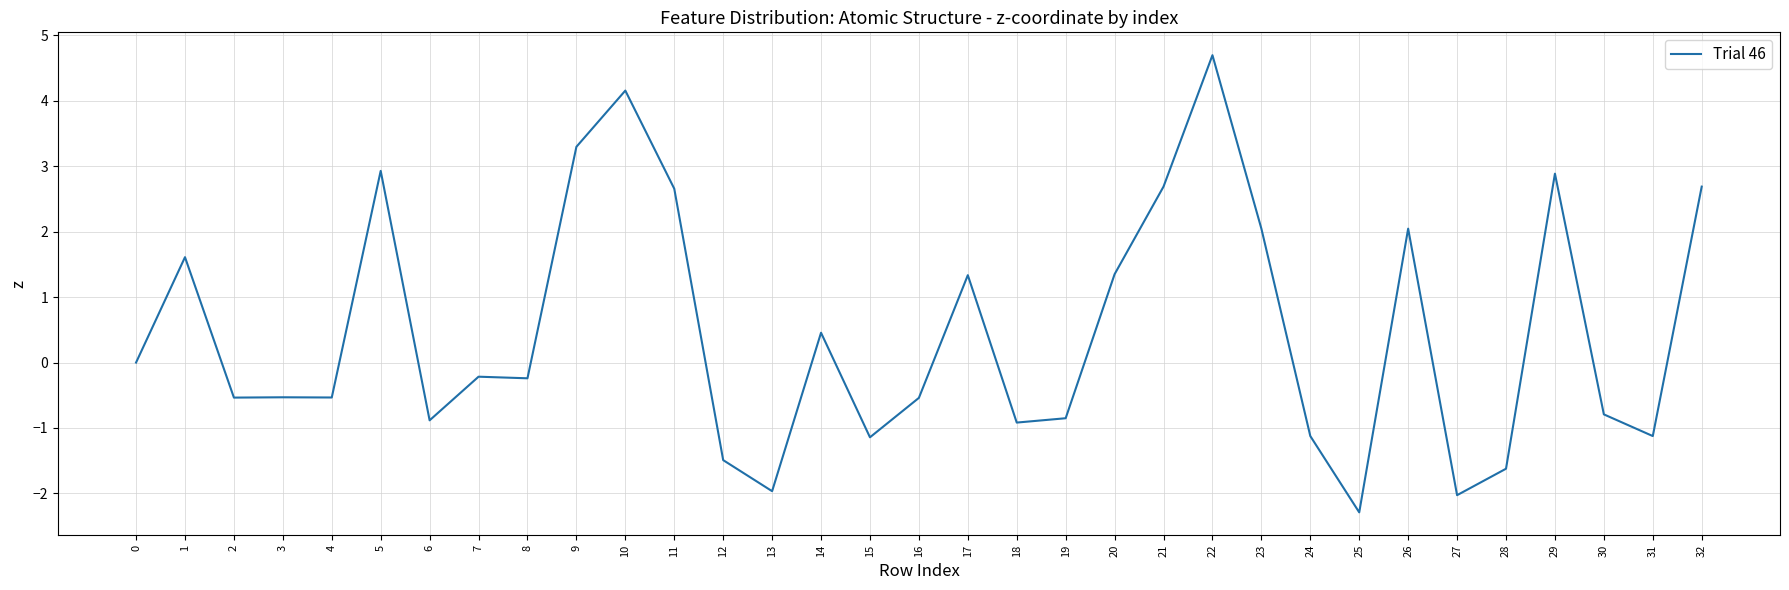

What value does the data have at 12?

-1.5